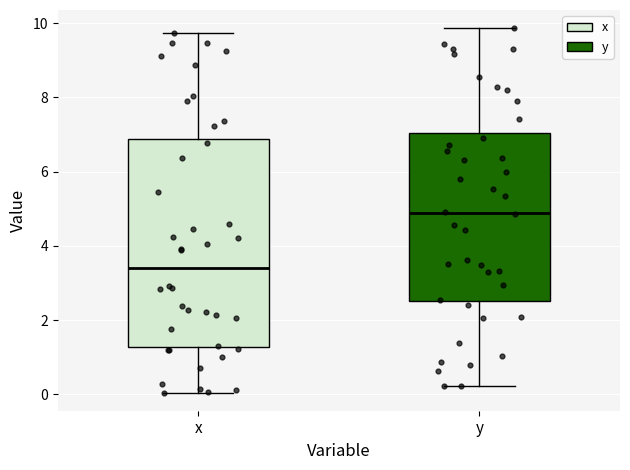

Which box has the highest median line?

y